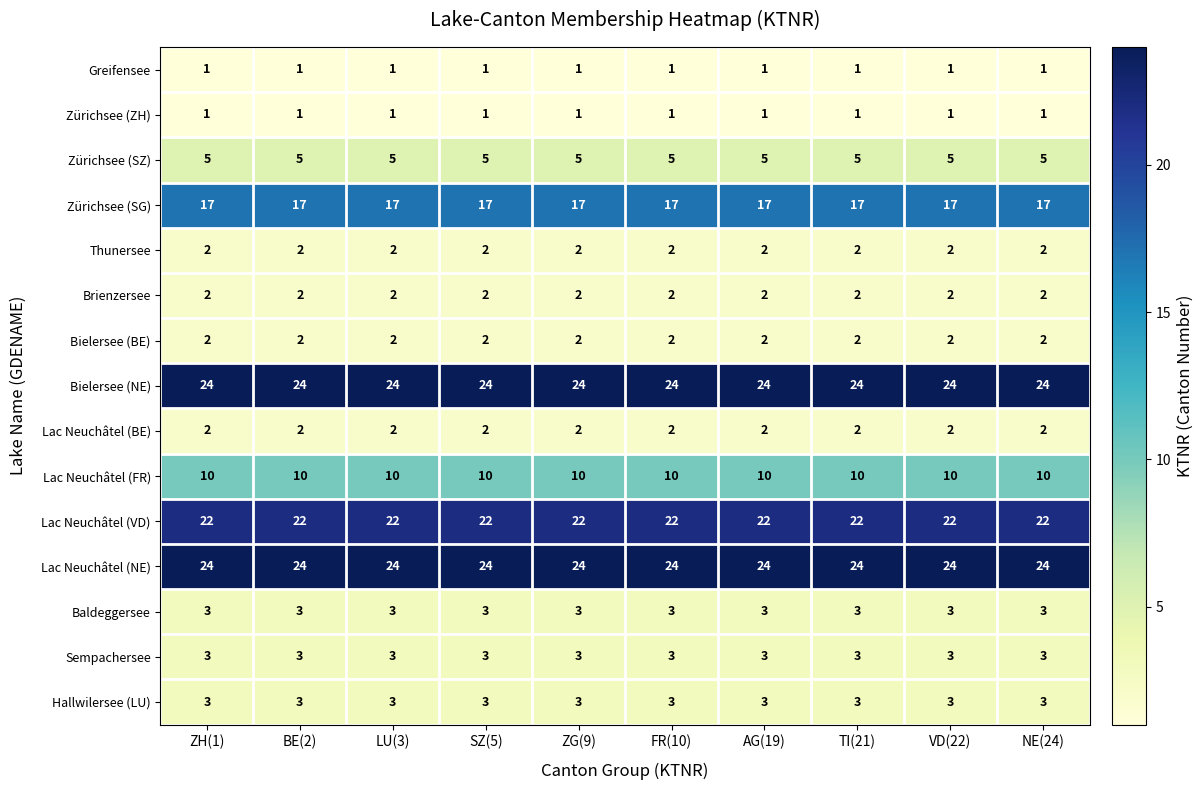

What is the spread (max minus min) of values at ZG(9)?

23